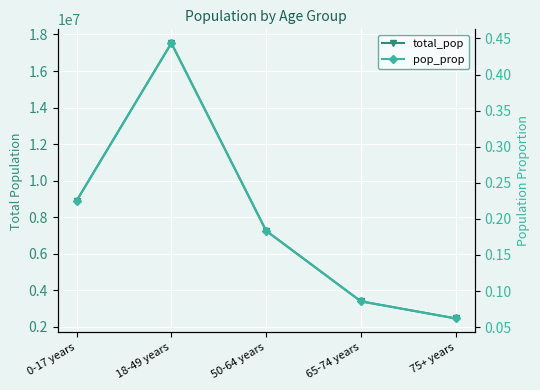

At which category is the sum across all series the highest?

18-49 years